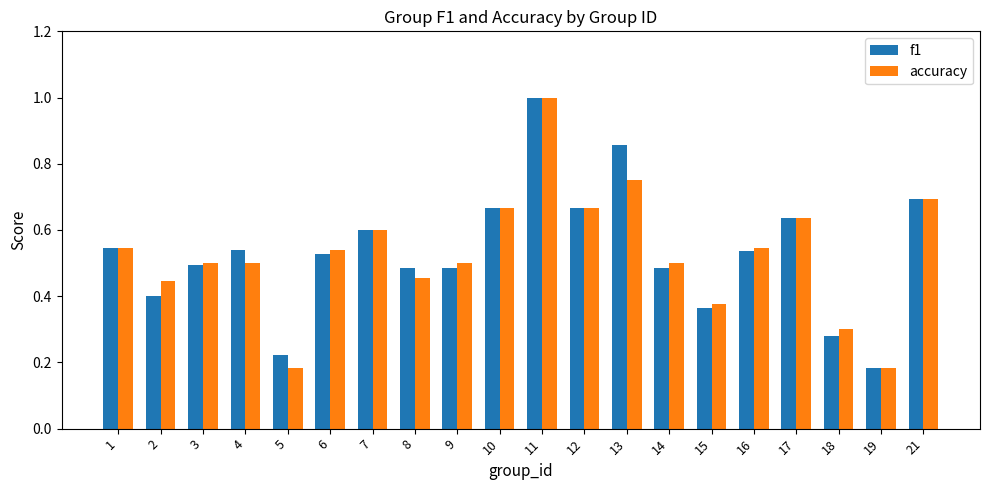

How many f1 values are between 0 and 1?

20